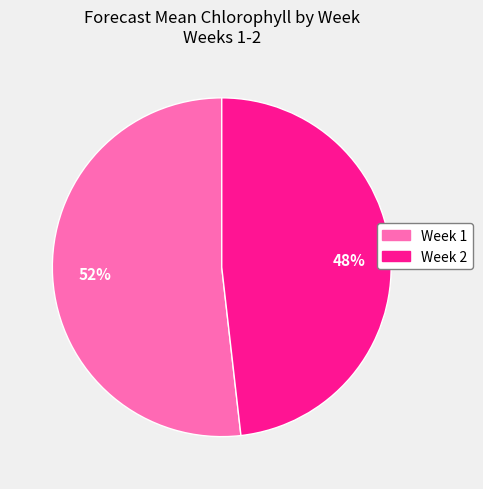

What percentage is the Week 1 slice, to the nearest percent?

52%